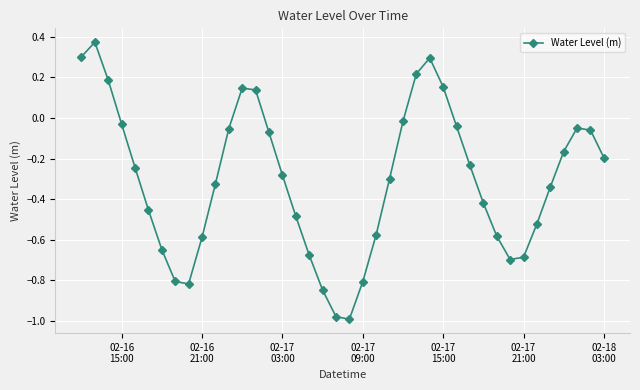

How many interior local valleys (lower than both neighbors) does the data have?

3